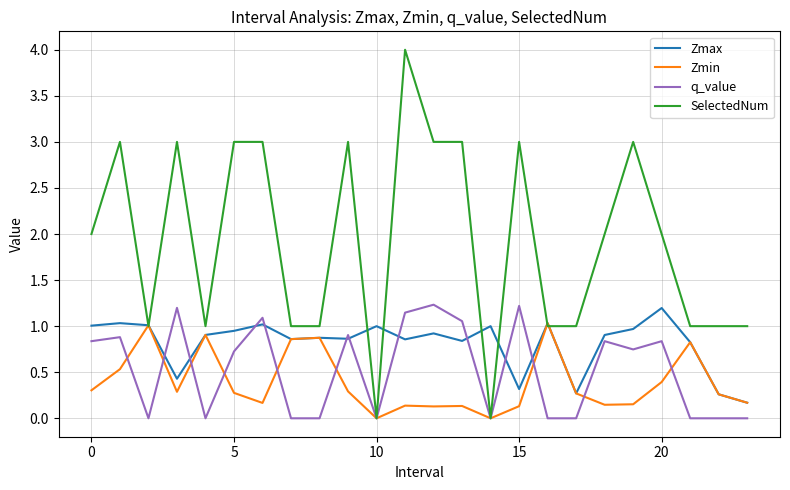

What is the sum of all Zmax values?

19.5